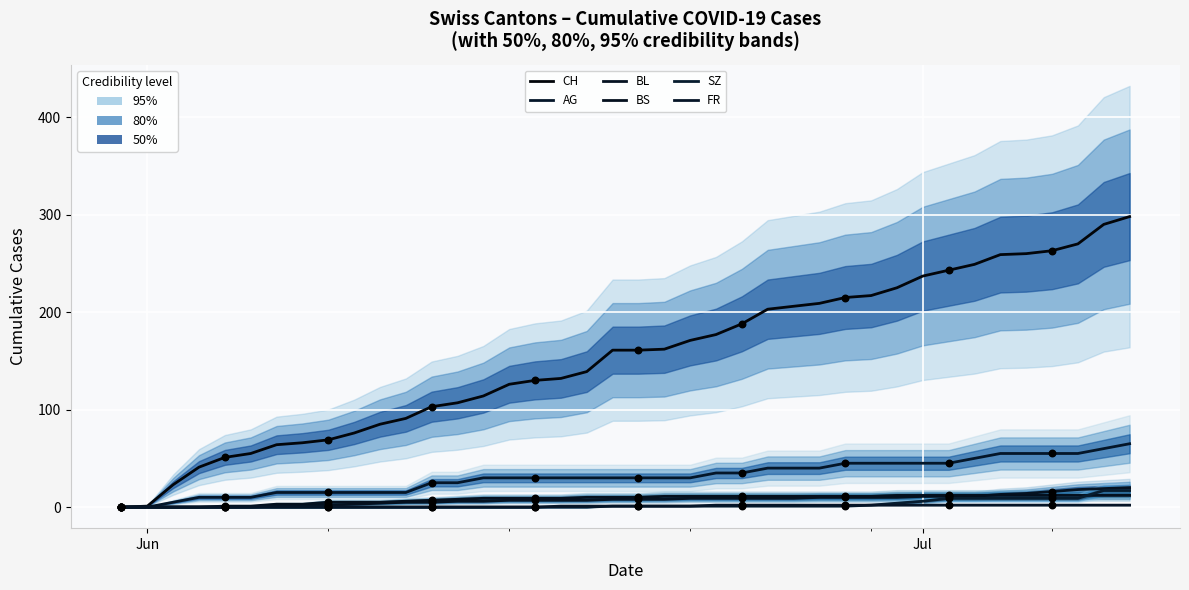

Which series contains the lowest Y value?

CH